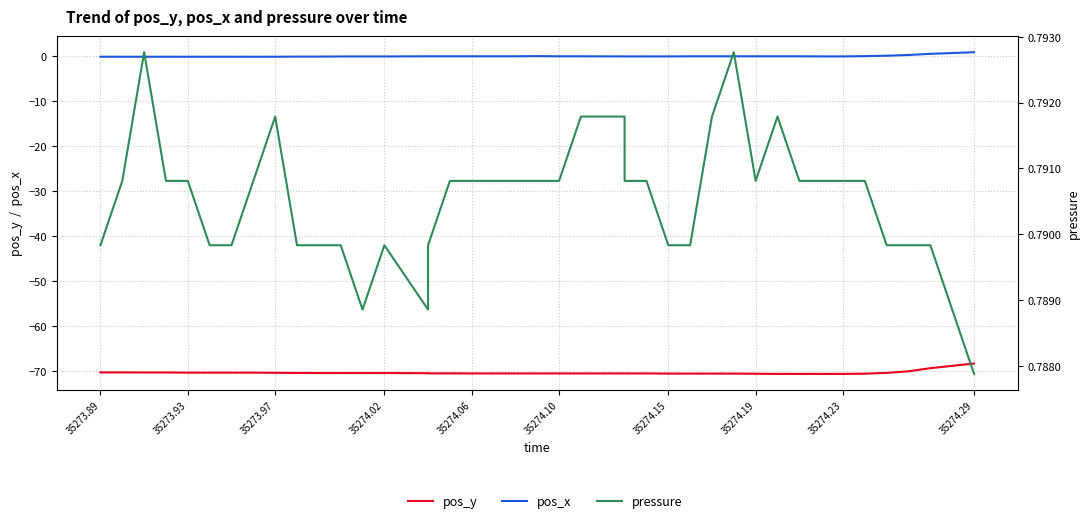

What is the average value of the pos_y series?

-70.4